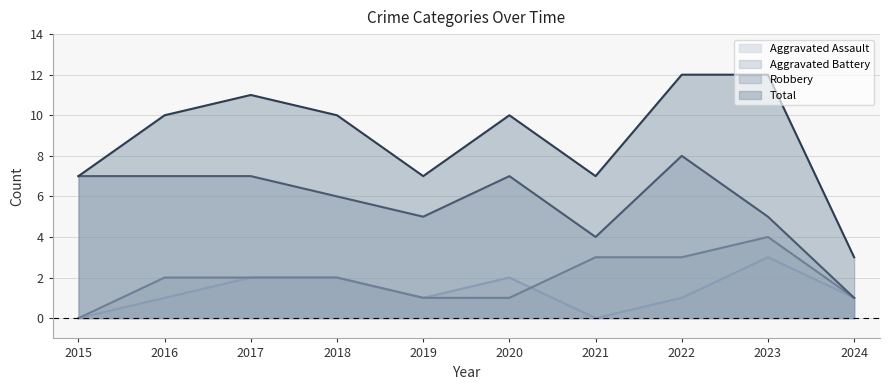

Is it true that Aggravated Battery equals 1 at 2024?

True